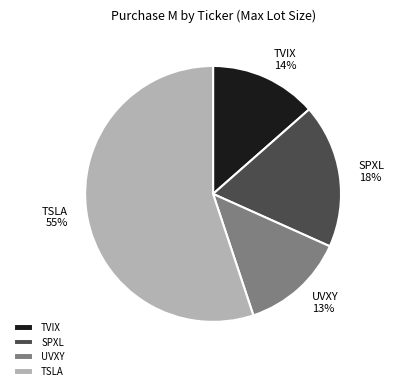

What percentage is the SPXL slice, to the nearest percent?

18%